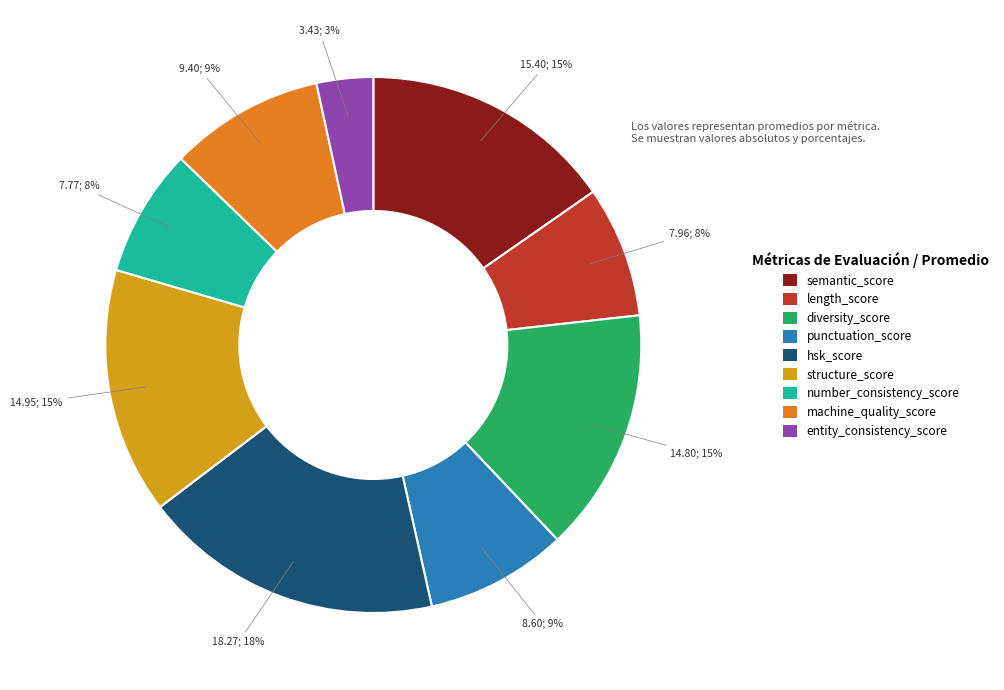

How many segments does this pie chart have?

9